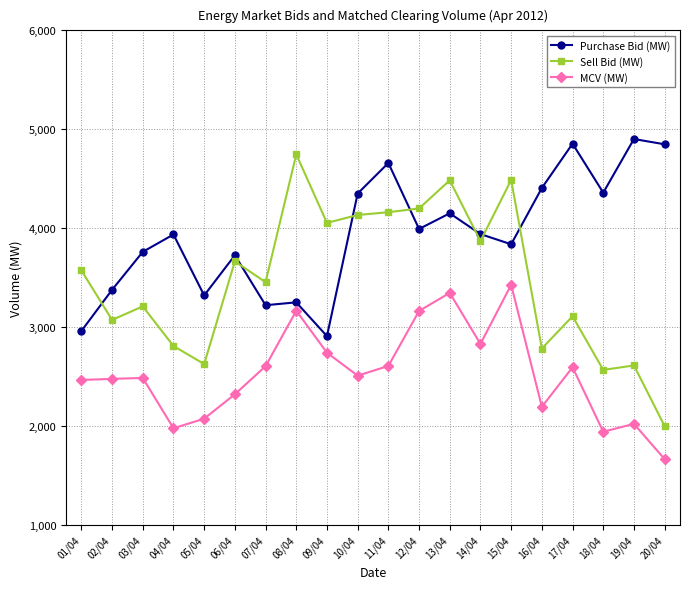

What is the difference between the maximum and minimum values in the Purchase Bid (MW) series?

1992.4